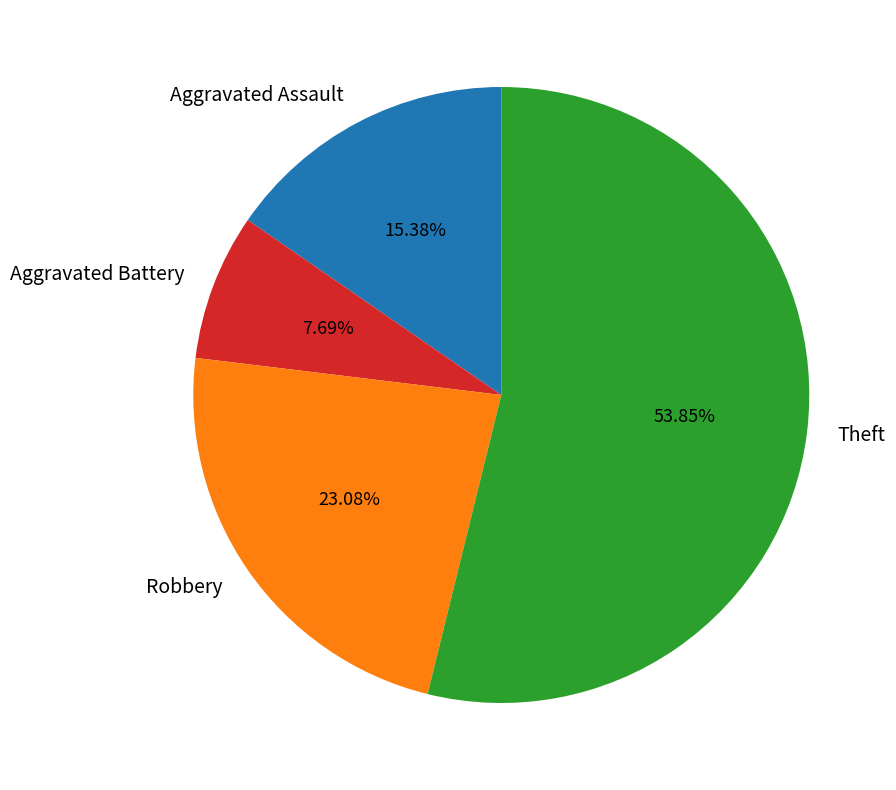

How many segments does this pie chart have?

4